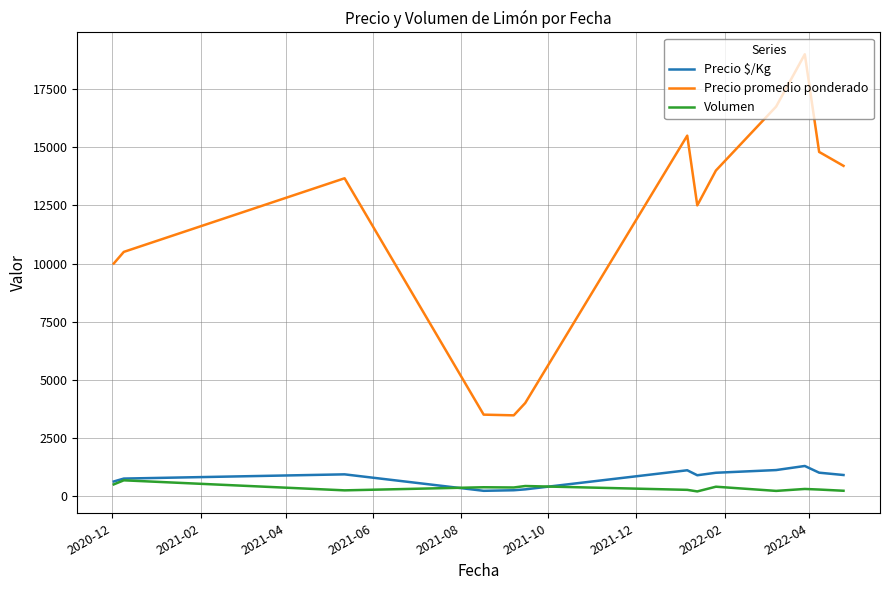

Which series has the widest spread of values?

Precio promedio ponderado